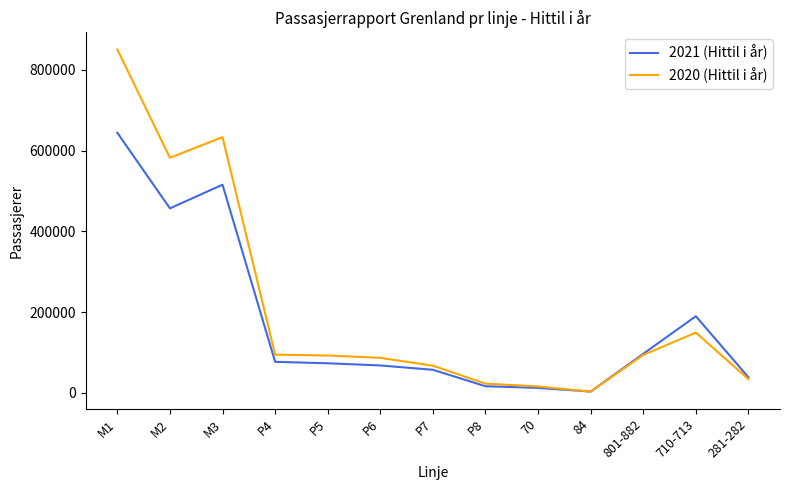

Which series has the widest spread of values?

2020 (Hittil i år)